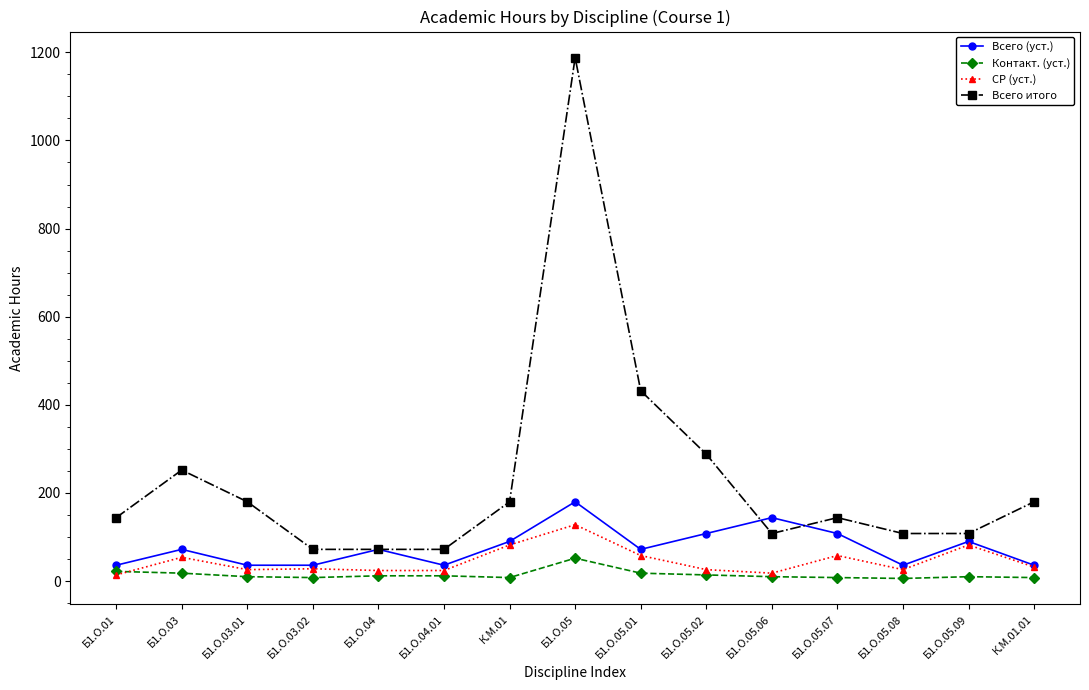

What is the label of the 14th point from the right?

Б1.О.03